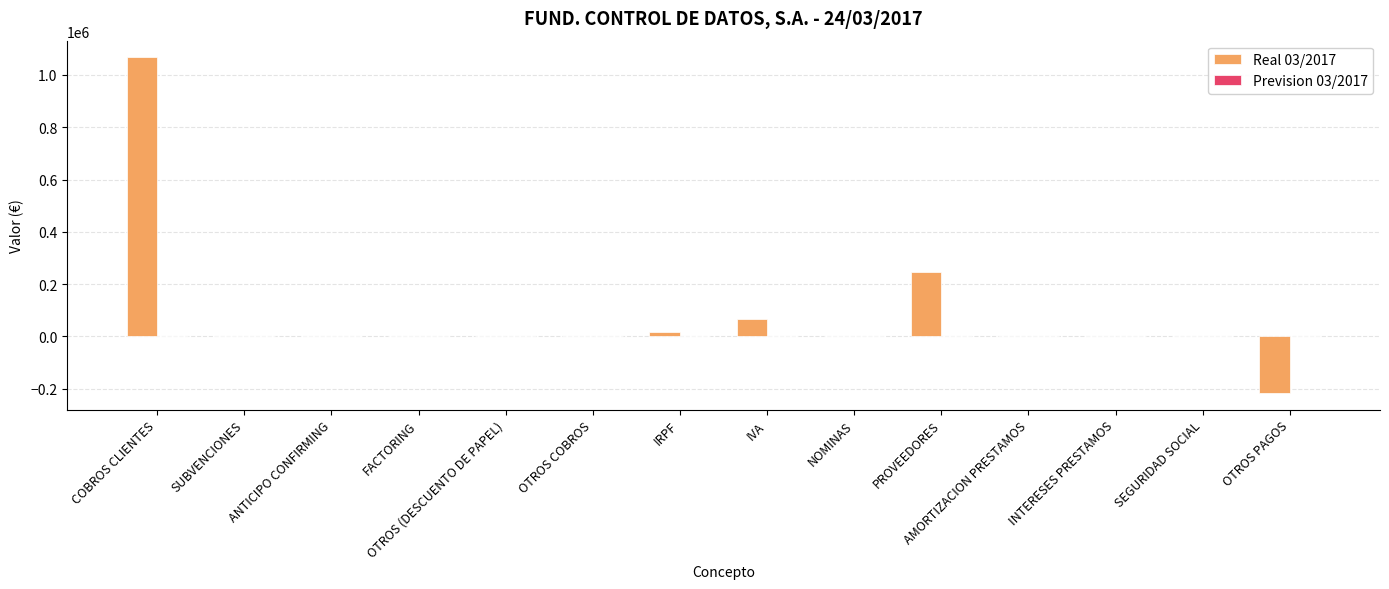

How many groups of bars are there?

14